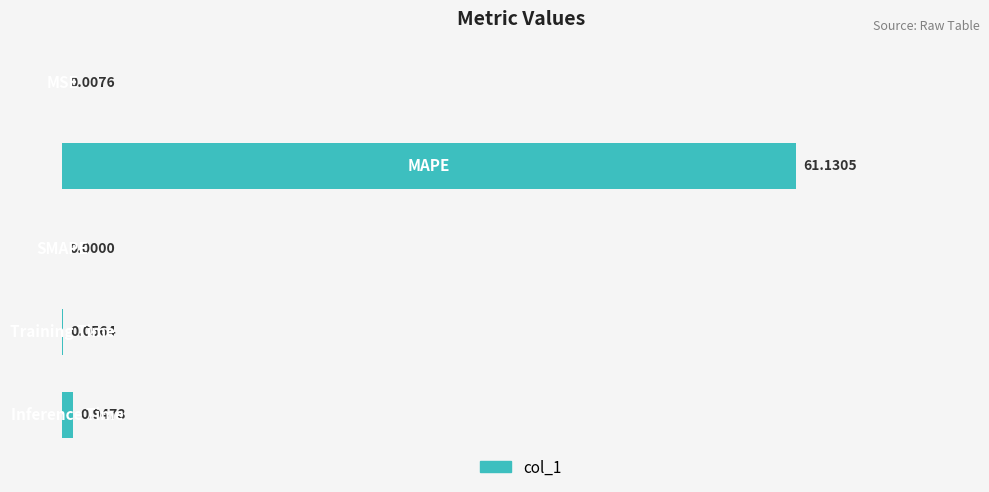

What is the sum of all values?

62.1